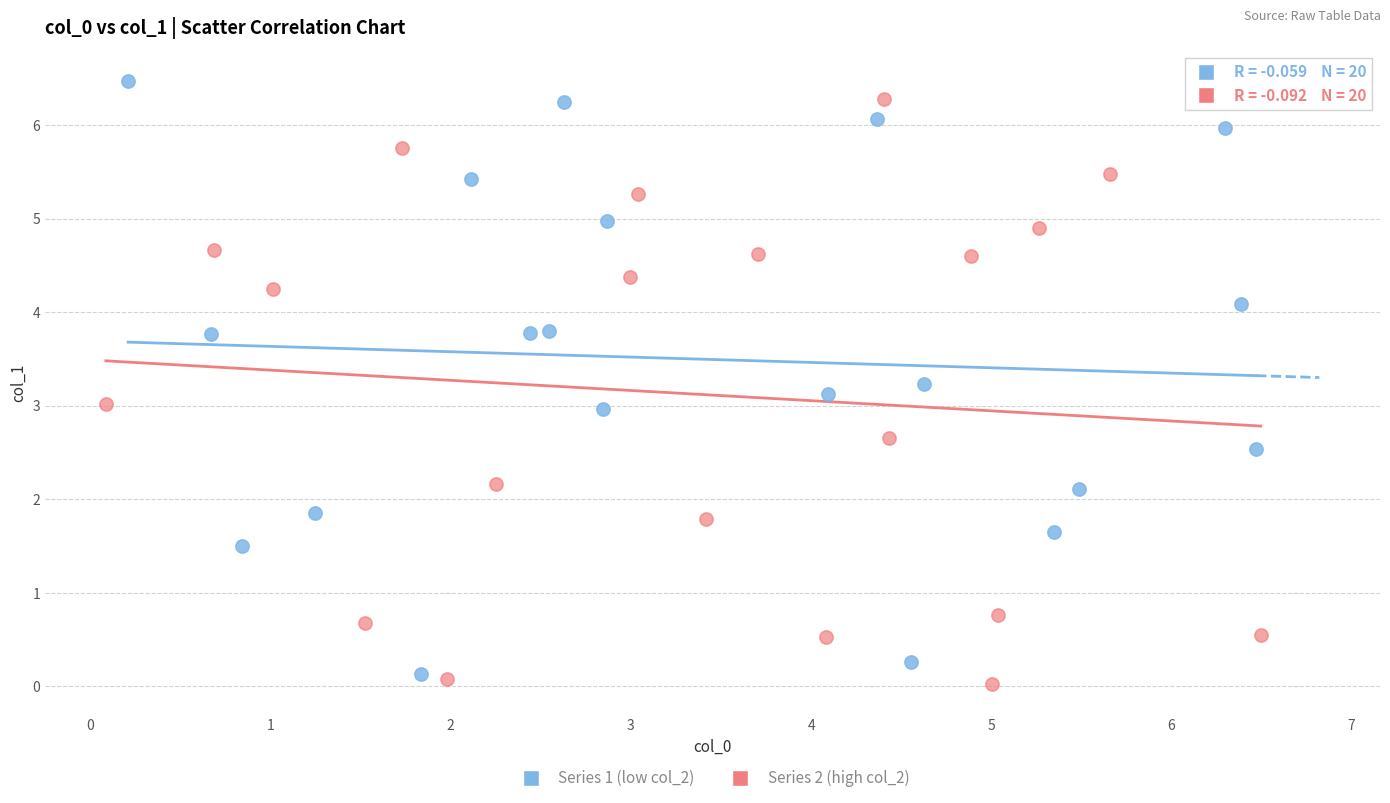

What are all the series names shown in the legend?

Series 1 (low col_2), Series 2 (high col_2)